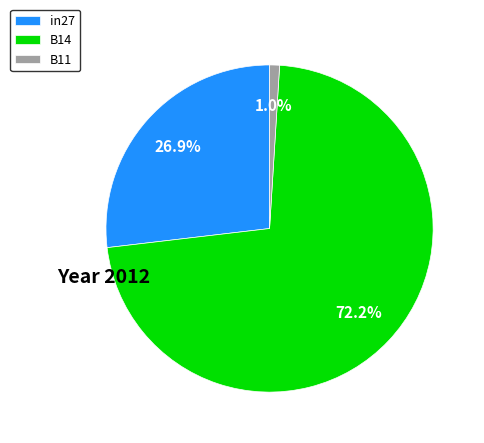

What percentage is the B11 slice, to the nearest percent?

1%